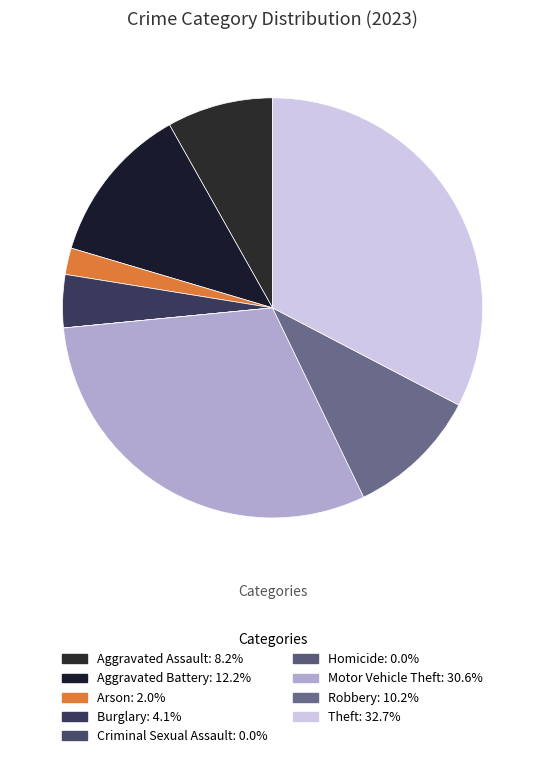

Which slice is the smallest?

Criminal Sexual Assault